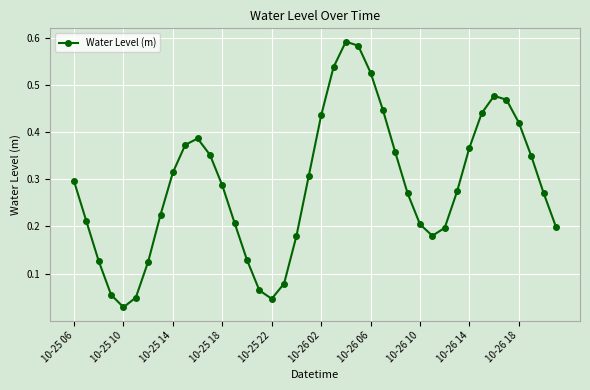

What is the sum of all values?

11.4